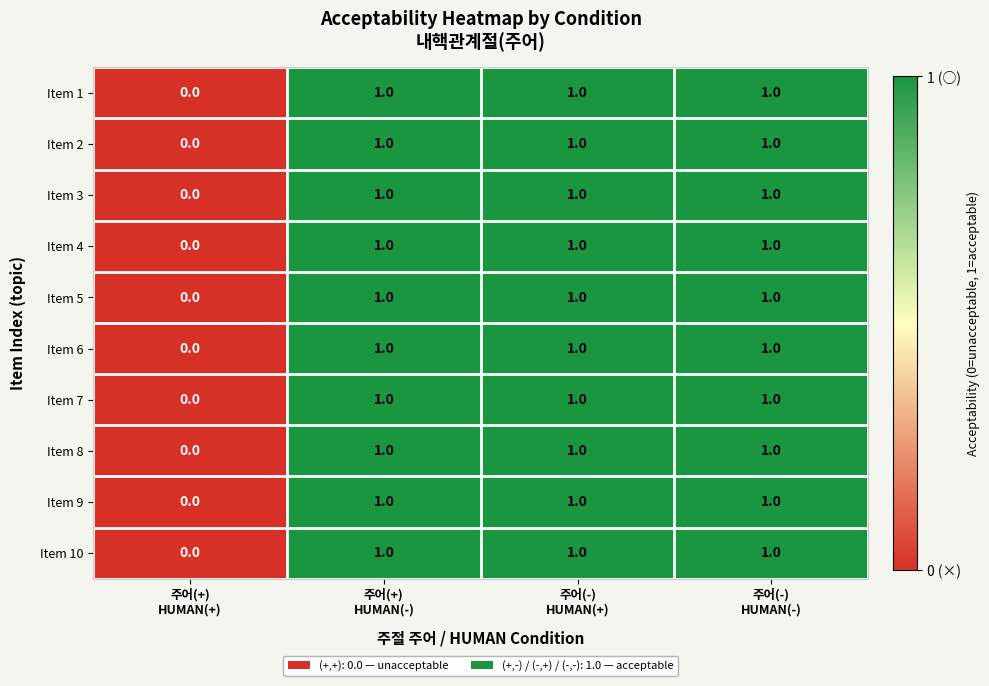

How many series are shown in this chart?

10